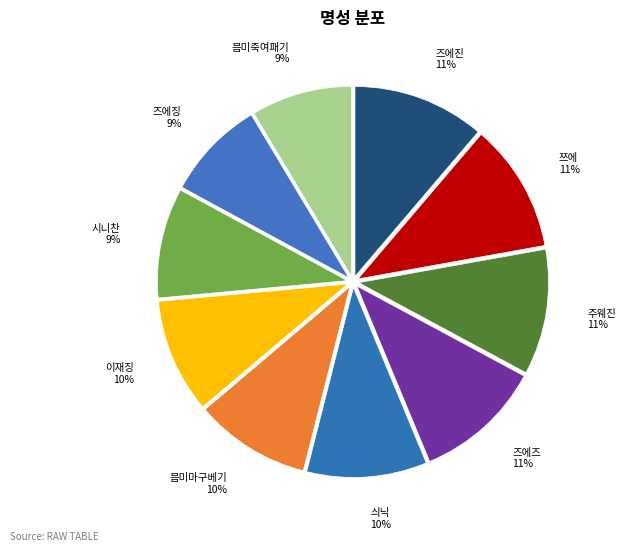

Count the number of slices in the pie.

10